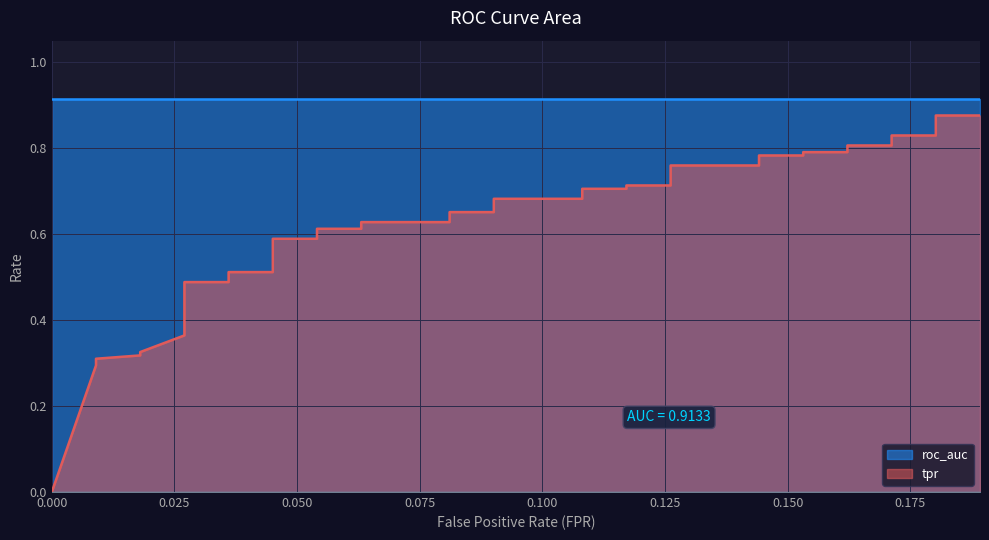

Reading left to right, extract all data points from this chart.

fpr: 0.0	0.0	0.0	0.0	0.0	0.0	0.0	0.0	0.0	0.0	0.0	0.0	0.0	0.0	0.0	0.1	0.1	0.1	0.1	0.1	0.1	0.1	0.1	0.1	0.1	0.1	0.1	0.1	0.1	0.1	0.1	0.2	0.2	0.2	0.2	0.2	0.2	0.2	0.2	0.2
tpr: 0.0	0.3	0.3	0.3	0.3	0.4	0.4	0.4	0.4	0.5	0.5	0.5	0.5	0.5	0.6	0.6	0.6	0.6	0.6	0.6	0.7	0.7	0.7	0.7	0.7	0.7	0.7	0.7	0.8	0.8	0.8	0.8	0.8	0.8	0.8	0.8	0.8	0.8	0.9	0.9
roc_auc: 0.9	0.9	0.9	0.9	0.9	0.9	0.9	0.9	0.9	0.9	0.9	0.9	0.9	0.9	0.9	0.9	0.9	0.9	0.9	0.9	0.9	0.9	0.9	0.9	0.9	0.9	0.9	0.9	0.9	0.9	0.9	0.9	0.9	0.9	0.9	0.9	0.9	0.9	0.9	0.9